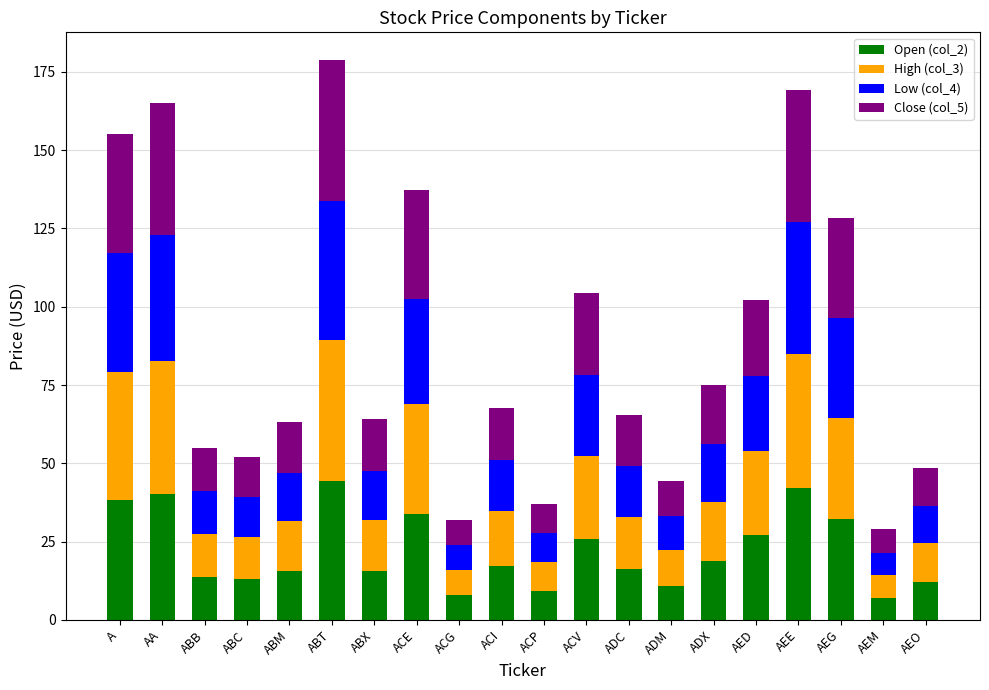

What is the average value of the Open (col_2) series?

22.1